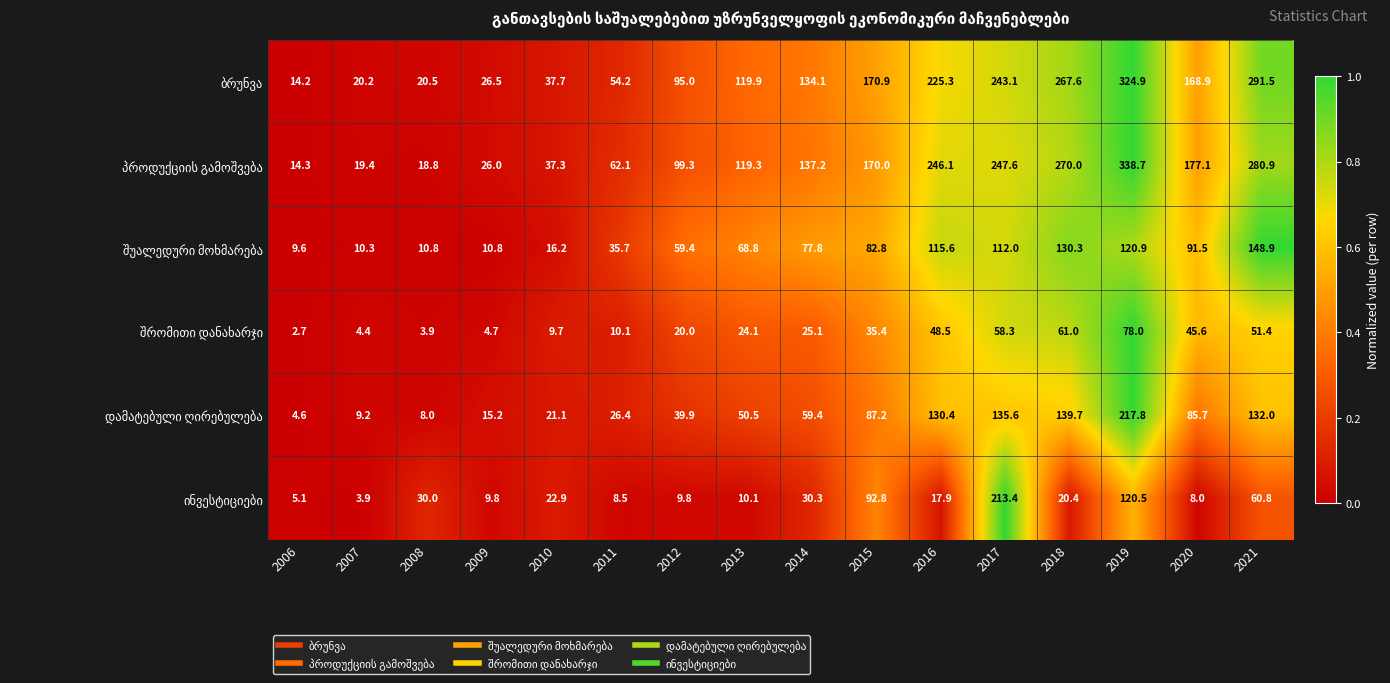

What is the smallest value displayed?

2.7